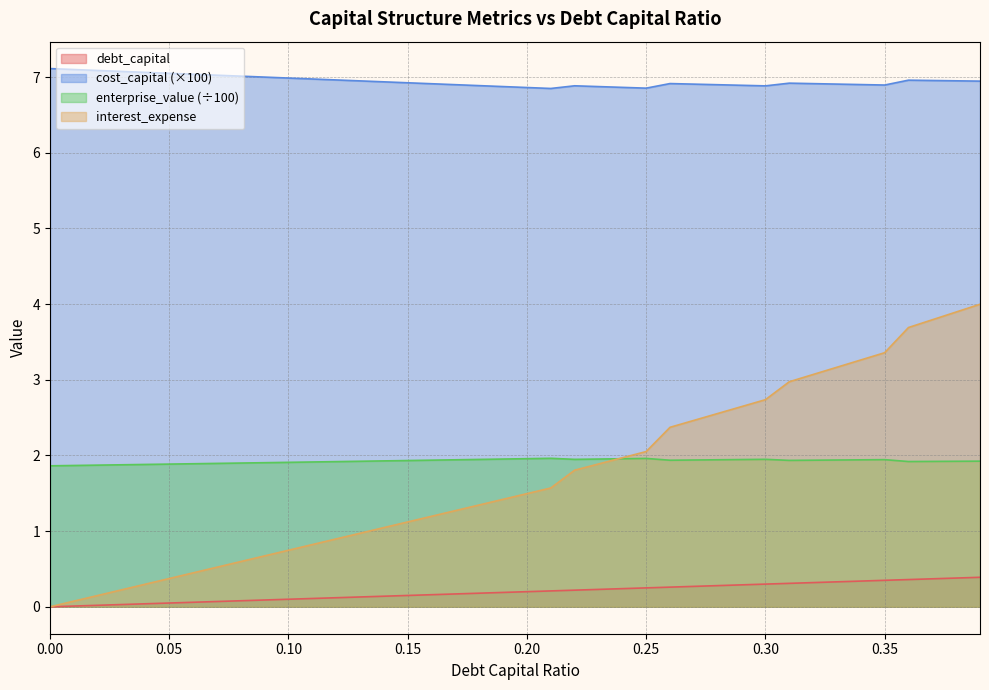

What is the value of the debt_capital point at the 13th from the left?

0.1